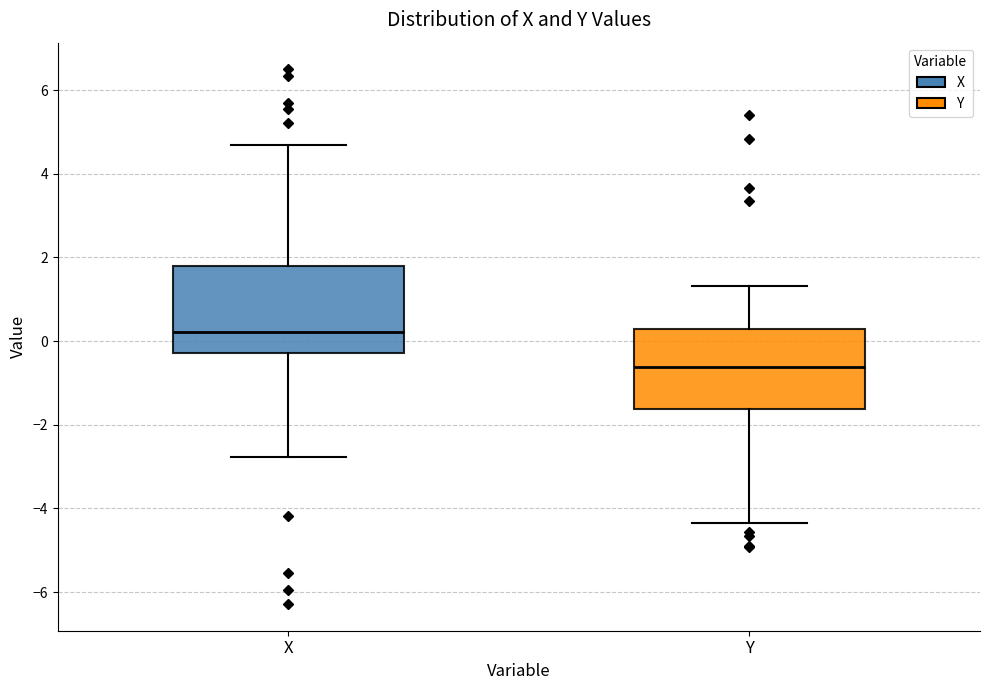

Reading left to right, read every box against the y-axis: the position of its median line, the range the box covers, and the ends of its whiskers. The values are not printed on the chart, so give them approximately, as read against the axis.

X: median 0.2, box -0.2 to 1.8, whiskers -2.8 to 4.6
Y: median -0.6, box -1.6 to 0.2, whiskers -4.4 to 1.4